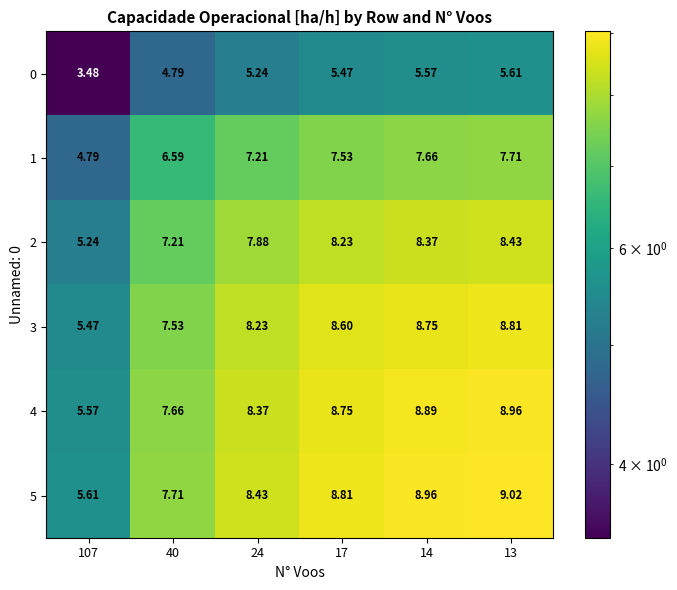

How many values in the 0 series exceed 5?

4